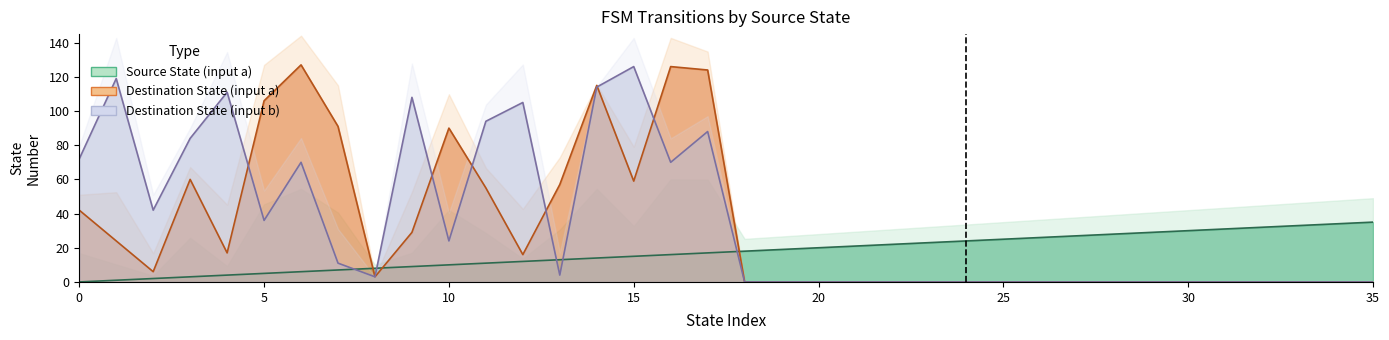

At 21, list the series in order from largest to smallest.

Source State (input a), Destination State (input a), Destination State (input b)